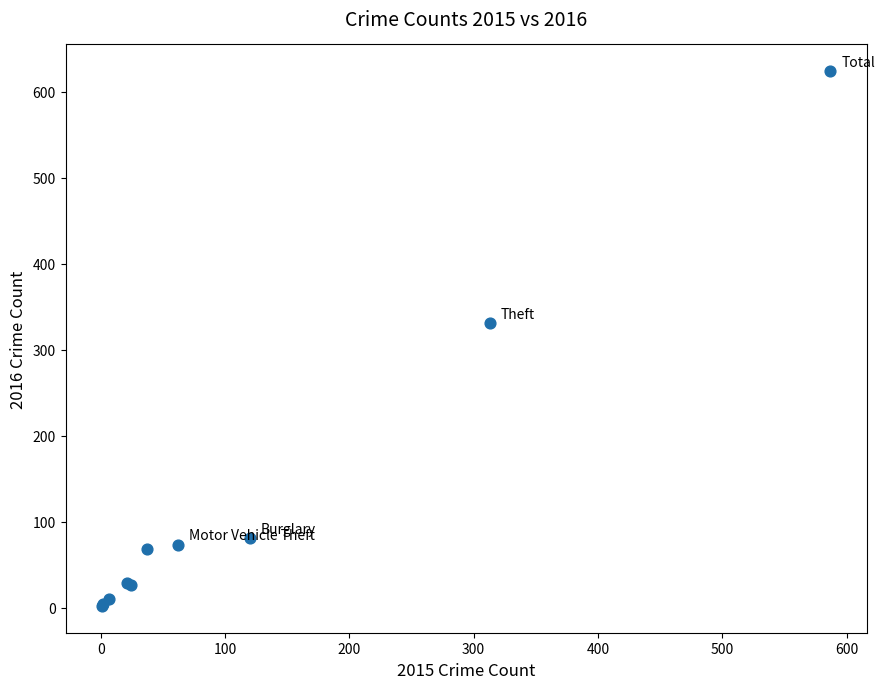

What Y value in the scatter plot is closest to 313?

331